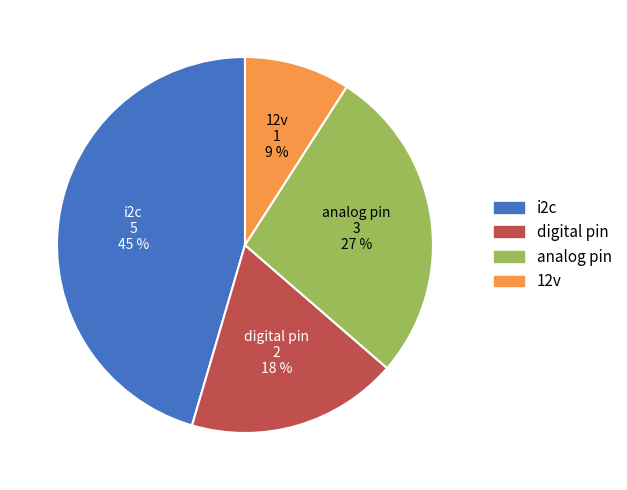

Is digital pin the majority of the pie?

No